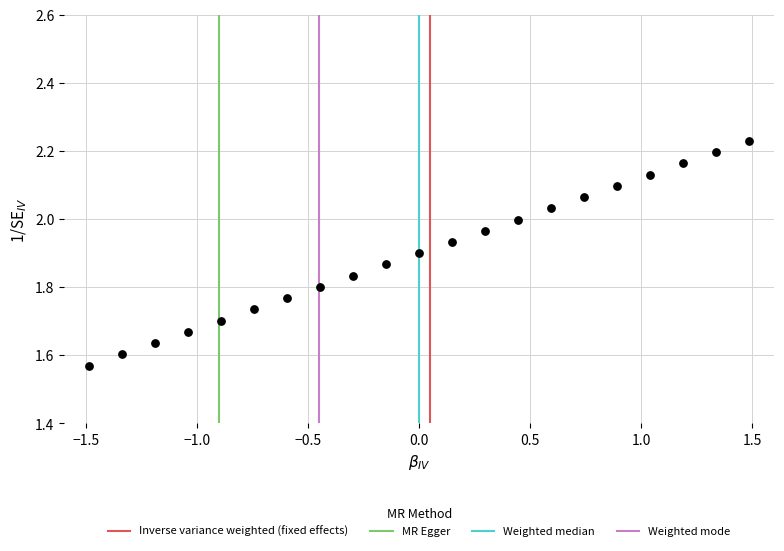

What is the range of Y values (max minus min)?

0.7